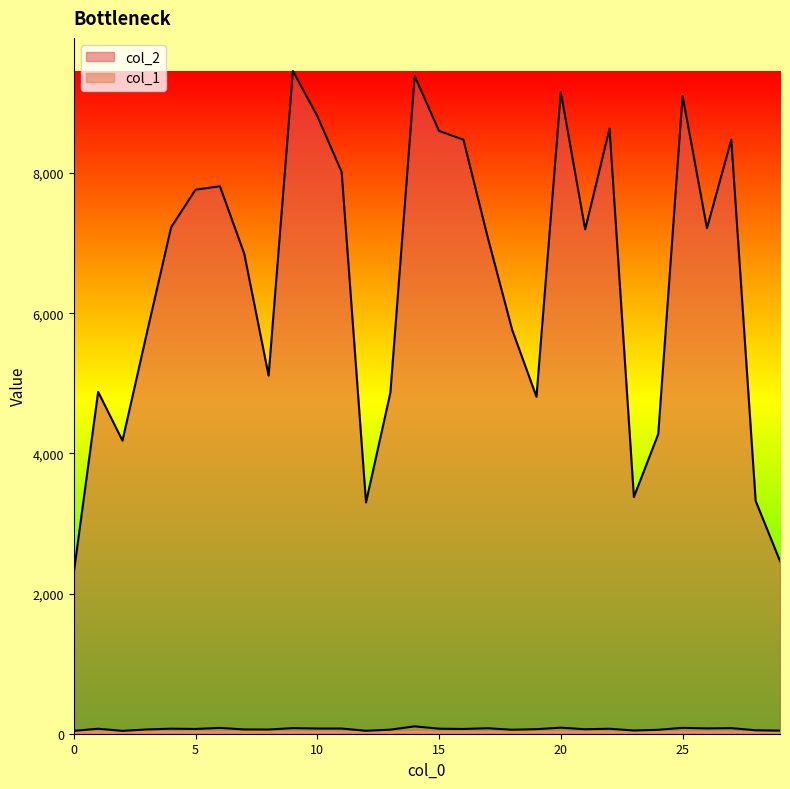

Rank the series at 8 from highest to lowest value.

col_2, col_1